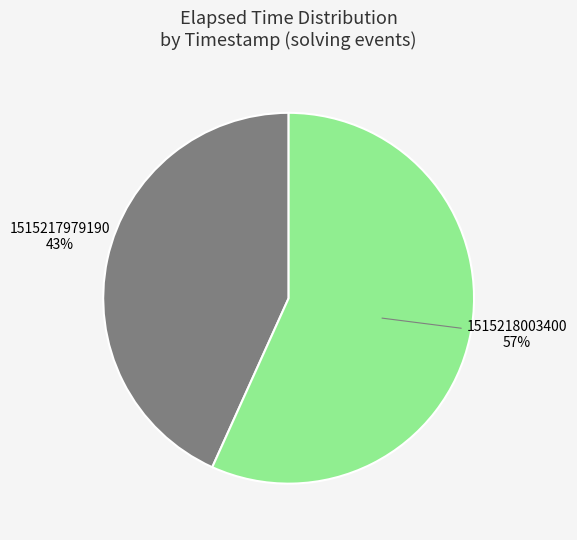

Which slice is the largest?

1515218003400